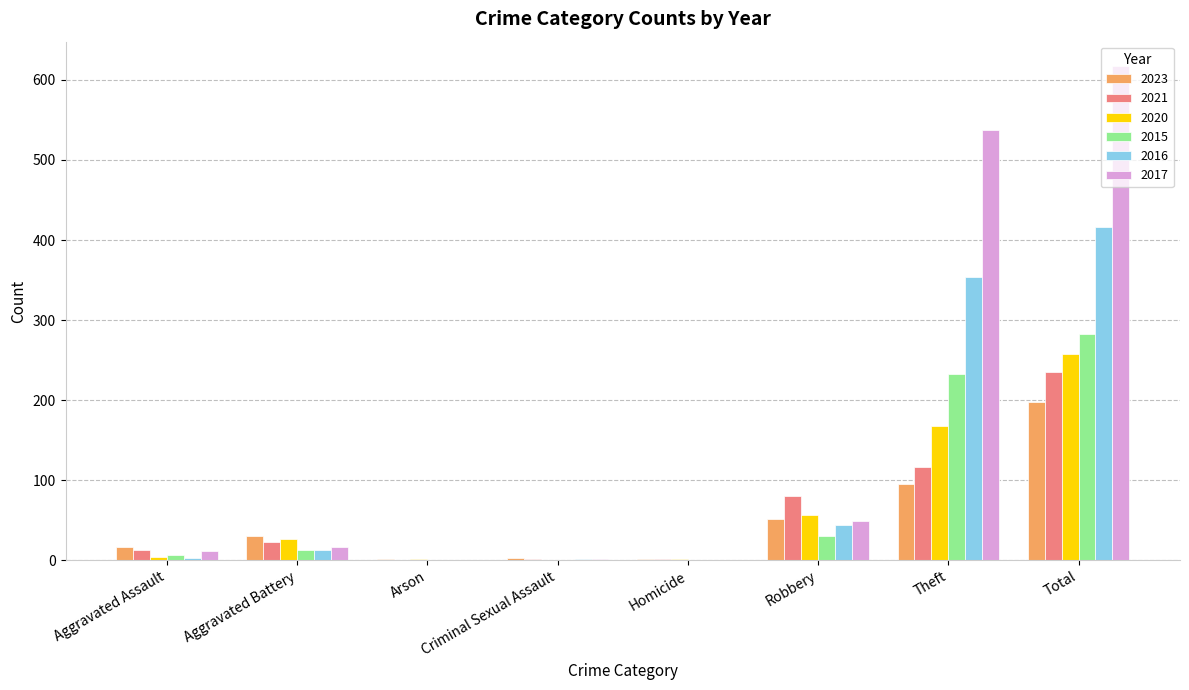

The value of 2023 at Aggravated Battery is 30. True or false?

True